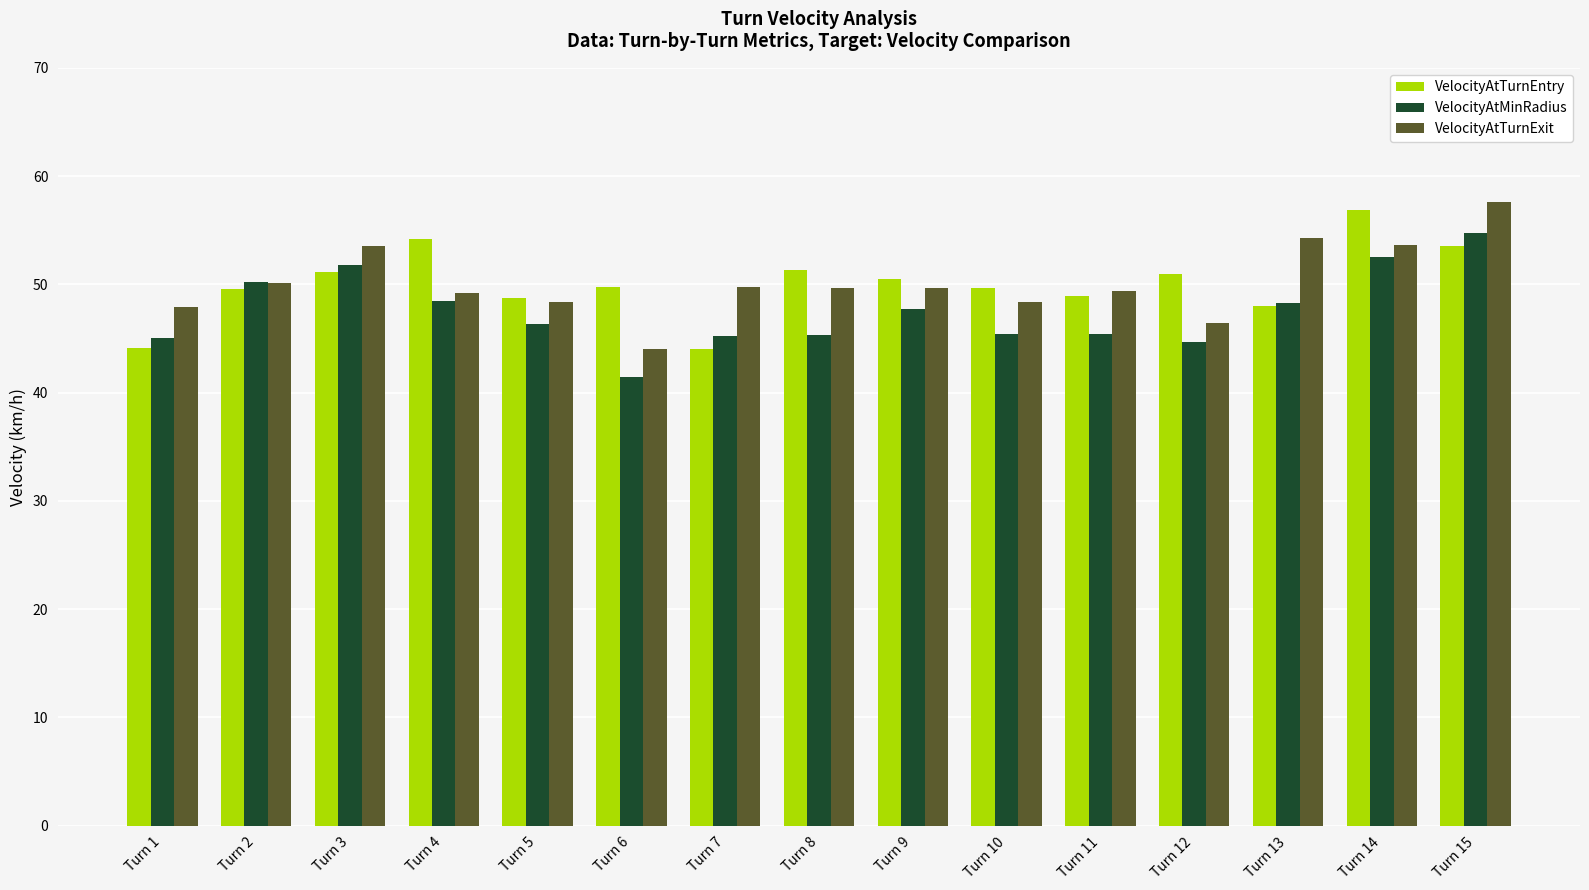

At how many categories does at least one series exceed 55?

2